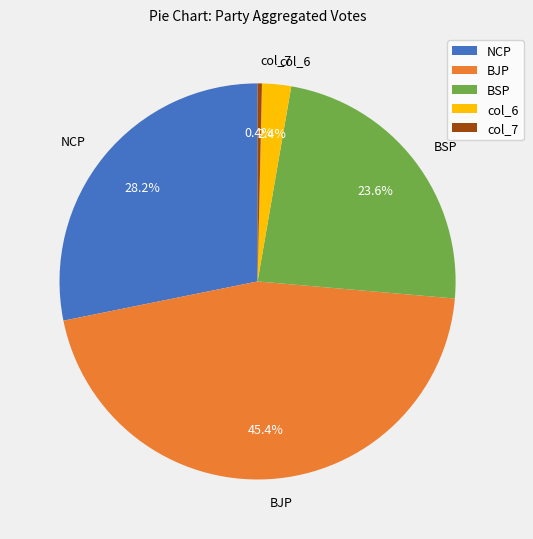

To the nearest percent, what portion does BSP represent?

24%